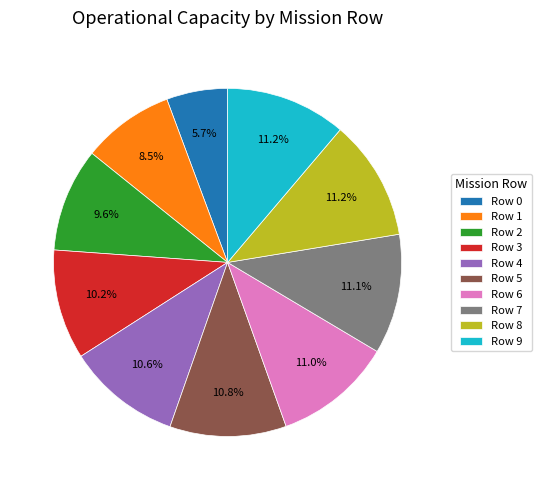

What percentage is the Row 9 slice, to the nearest percent?

11%